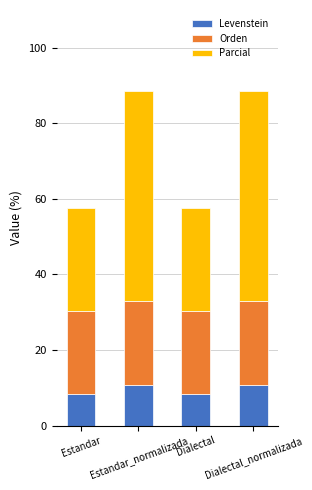

What is the difference between the maximum and minimum values in the Levenstein series?

2.4